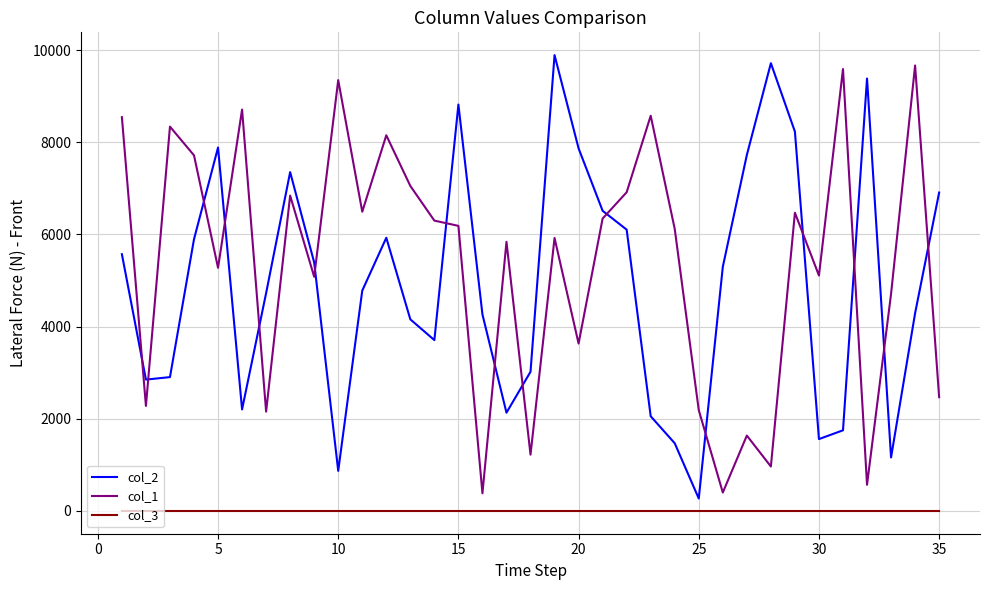

How many values in the col_1 series are below 6119?

17